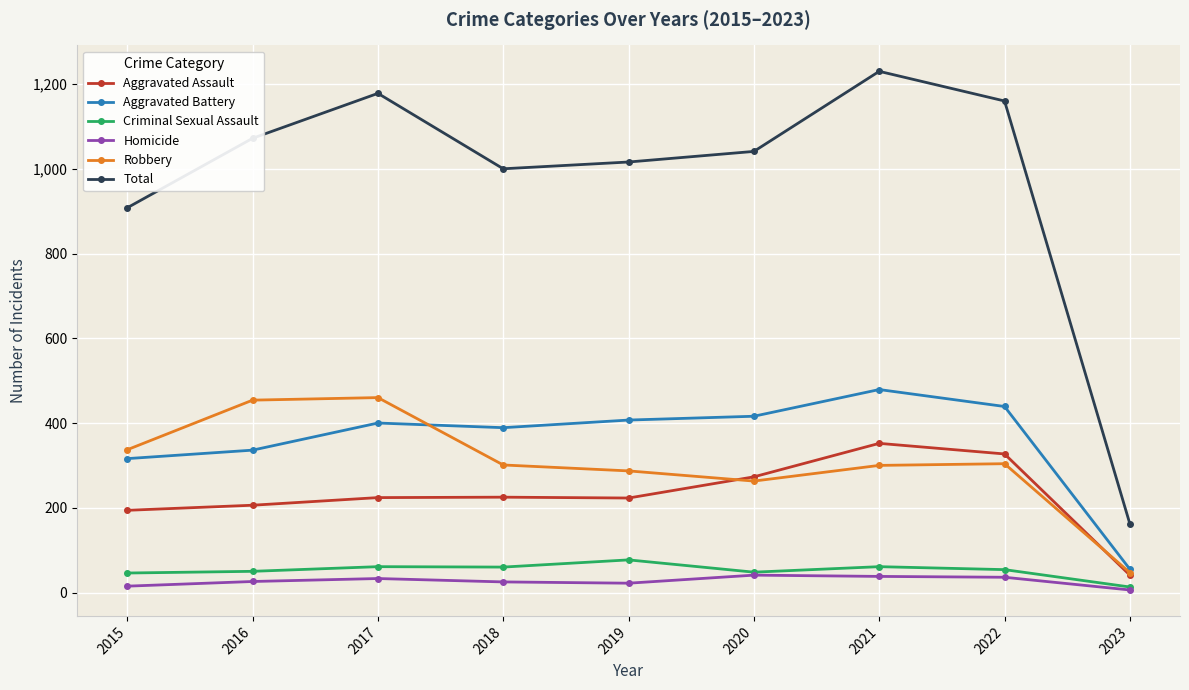

True or false: Homicide has more than 0 points higher than both neighbors.

True